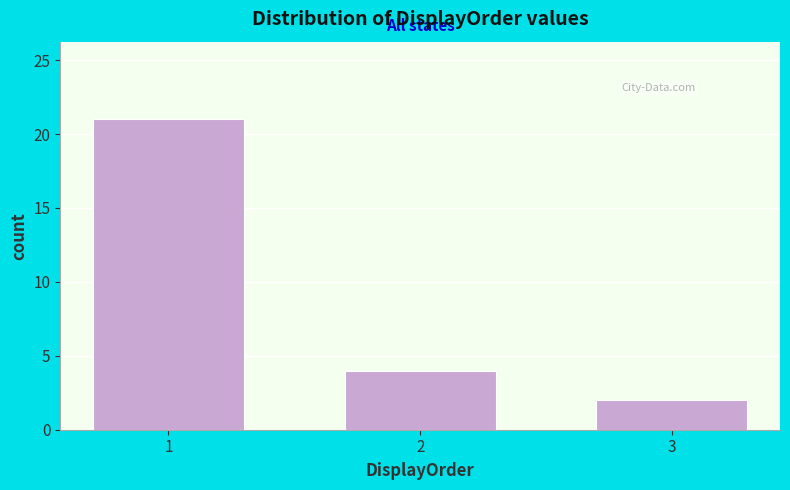

Reading right to left, what are all the values shown in this chart?

3=2	2=4	1=21